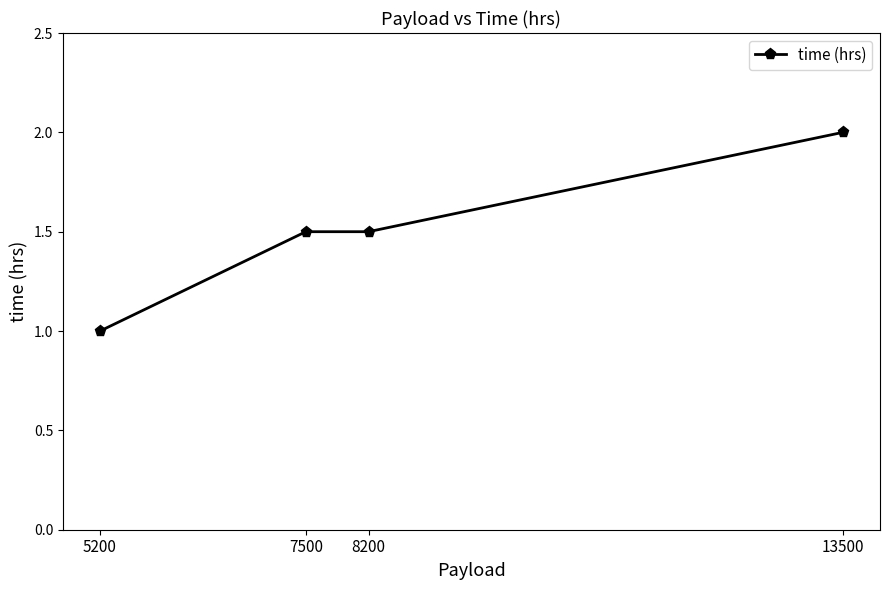

What is the minimum value shown in the chart?

1.0